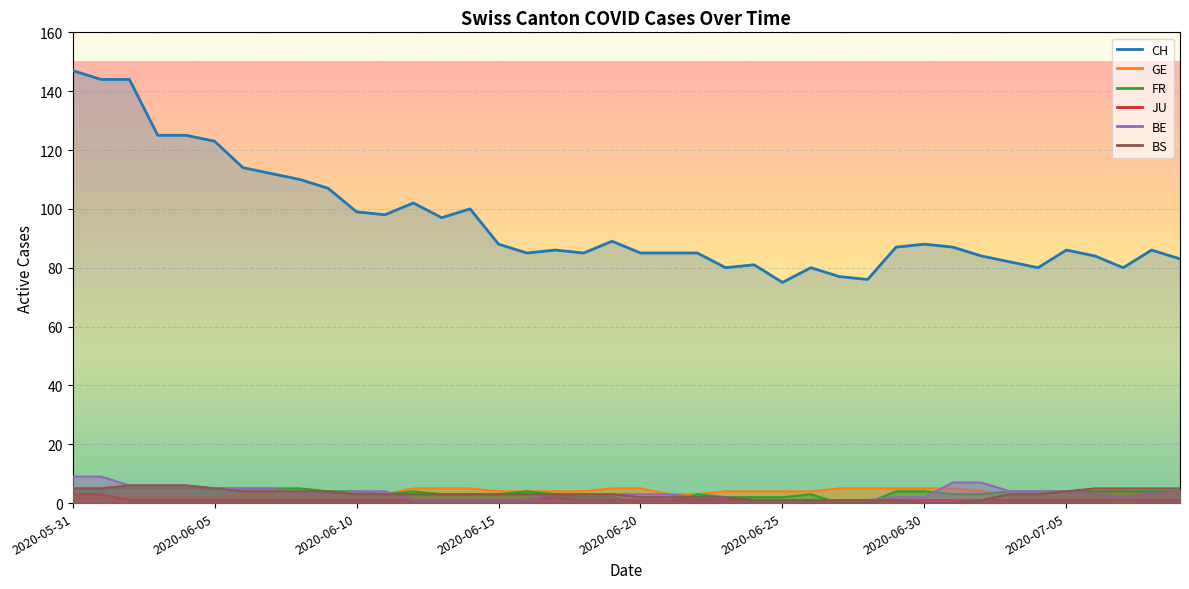

Where is the first local maximum for FR?

2020-06-12